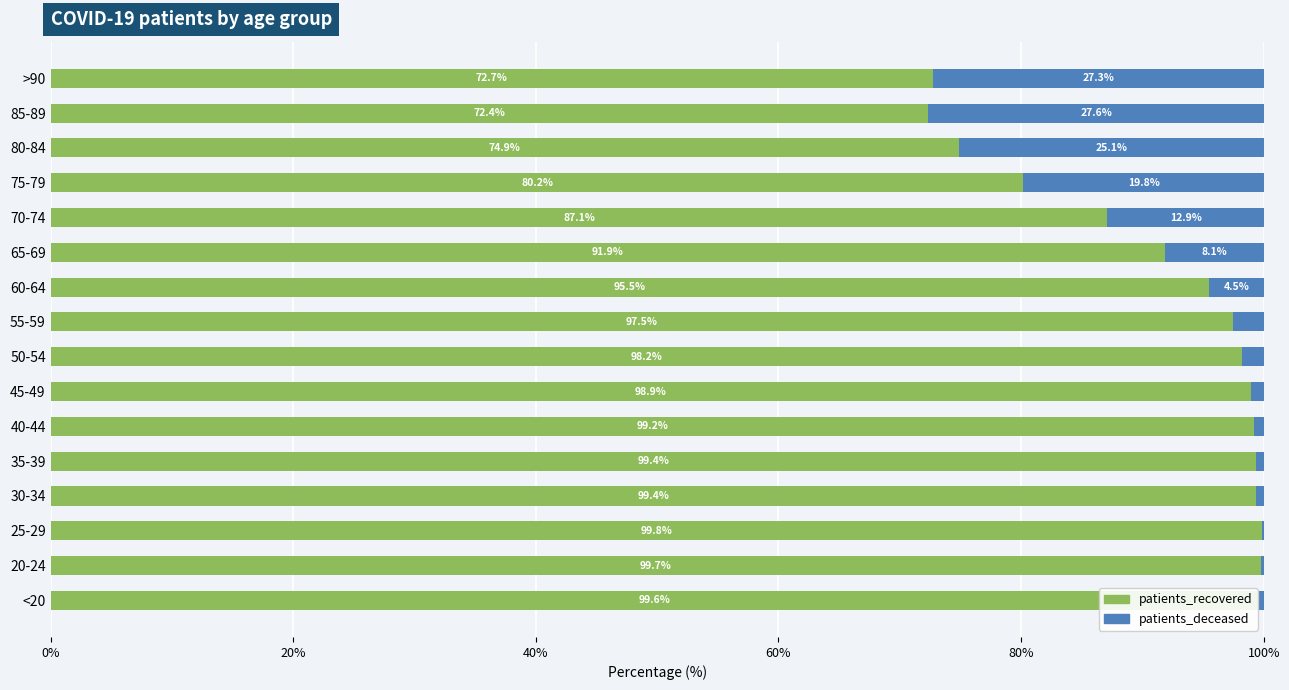

Which category has the highest value in the patients_recovered series?

25-29